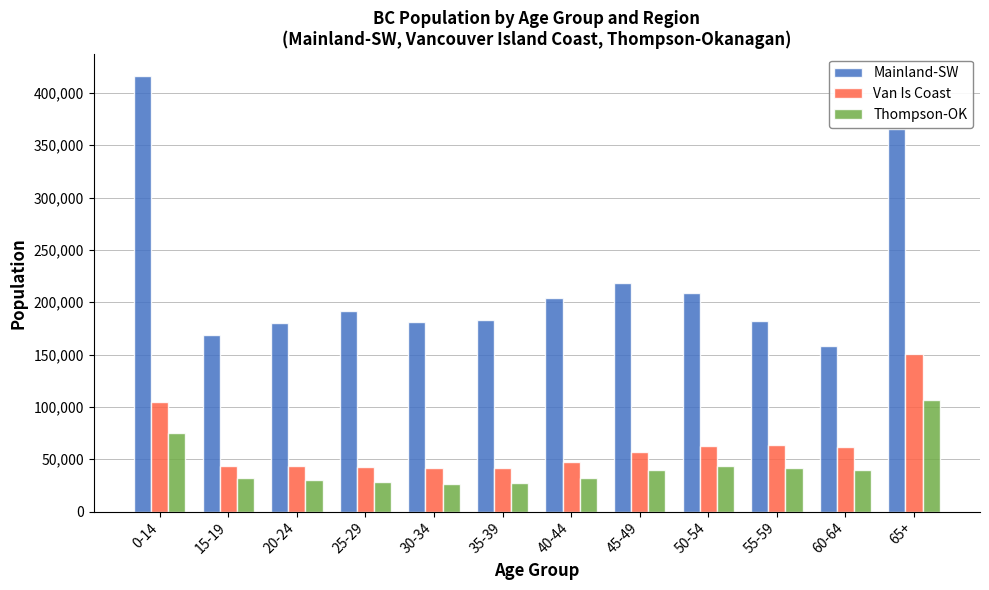

At how many categories does at least one series exceed 47514?

12